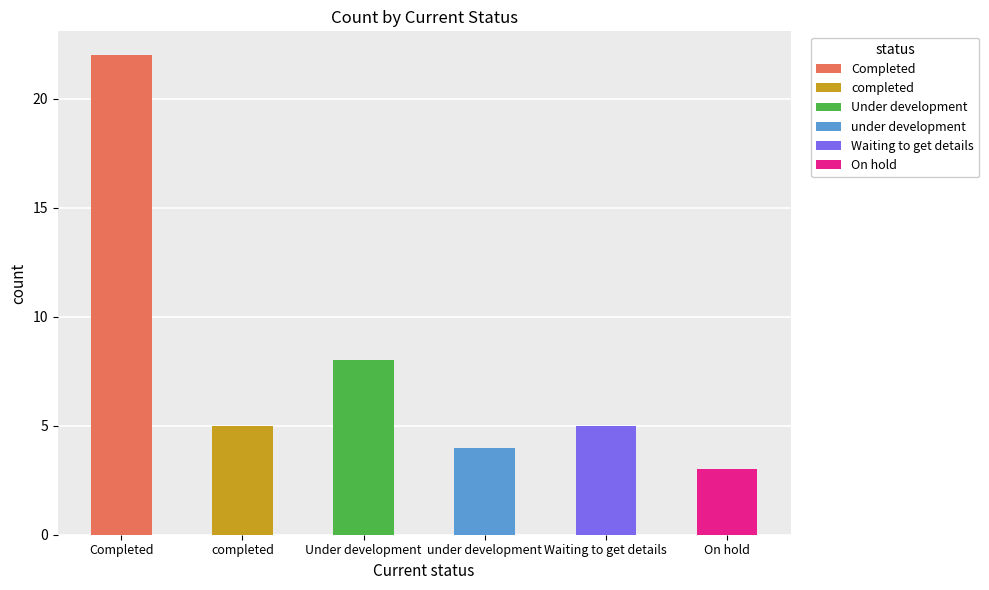

Which label corresponds to the largest value in the chart?

Completed